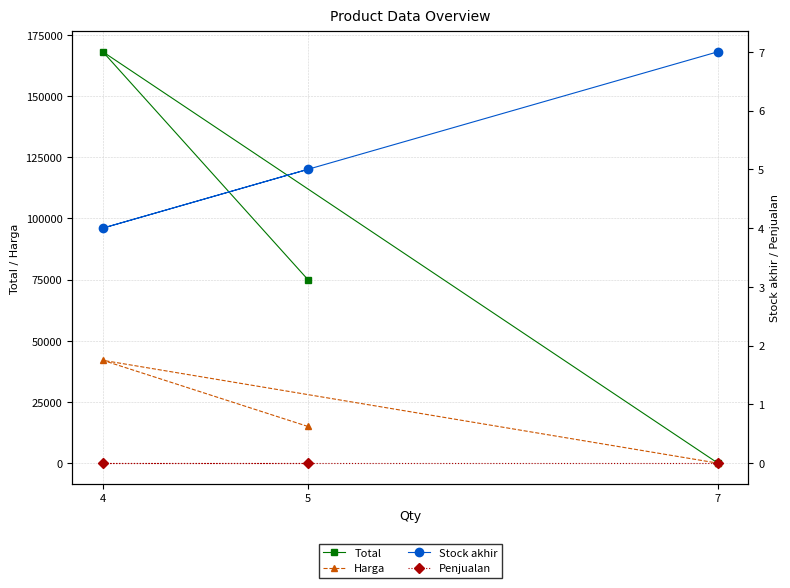

Reading left to right, extract all data points from this chart.

Total: 75000	168000	49
Harga: 15000	42000	7
Stock akhir: 5	4	7
Penjualan: 0	0	0